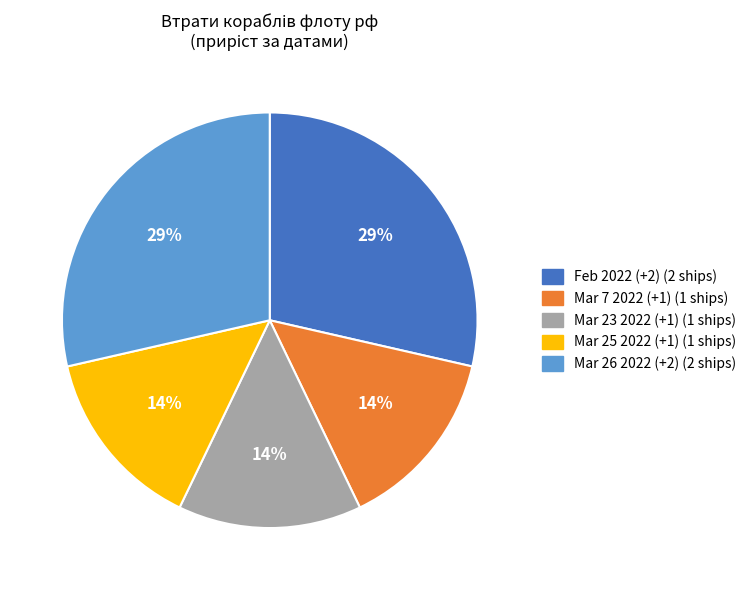

To the nearest percent, what is the average slice percentage?

20%